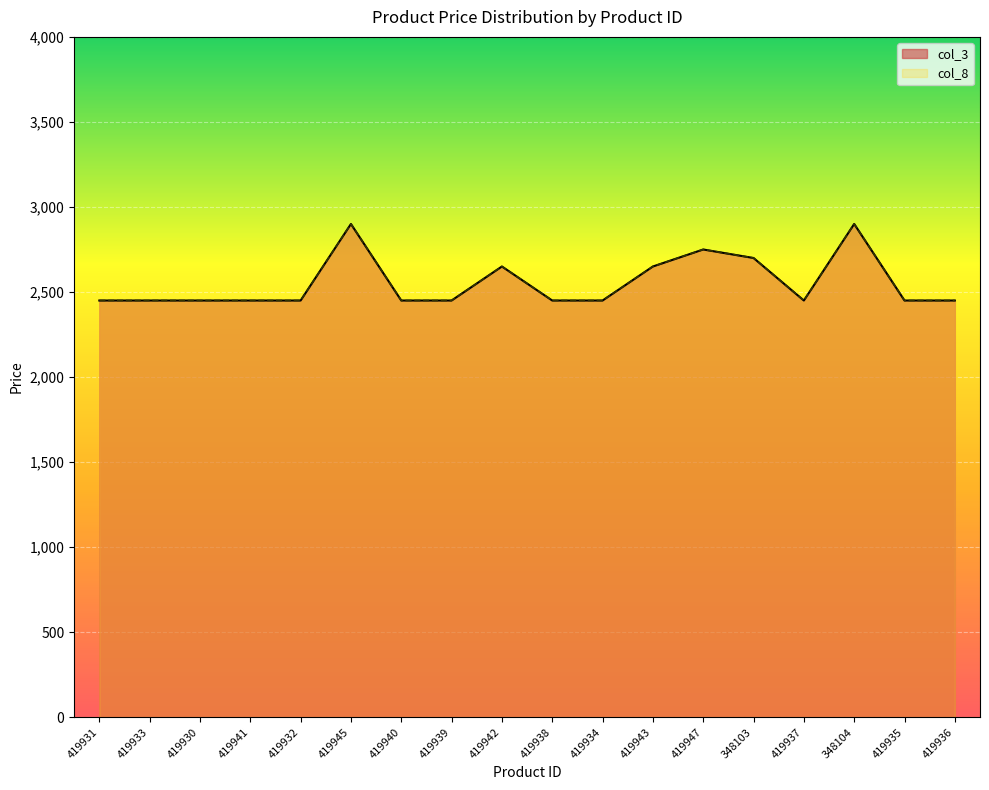

What is the label of the 16th point from the right?

419930